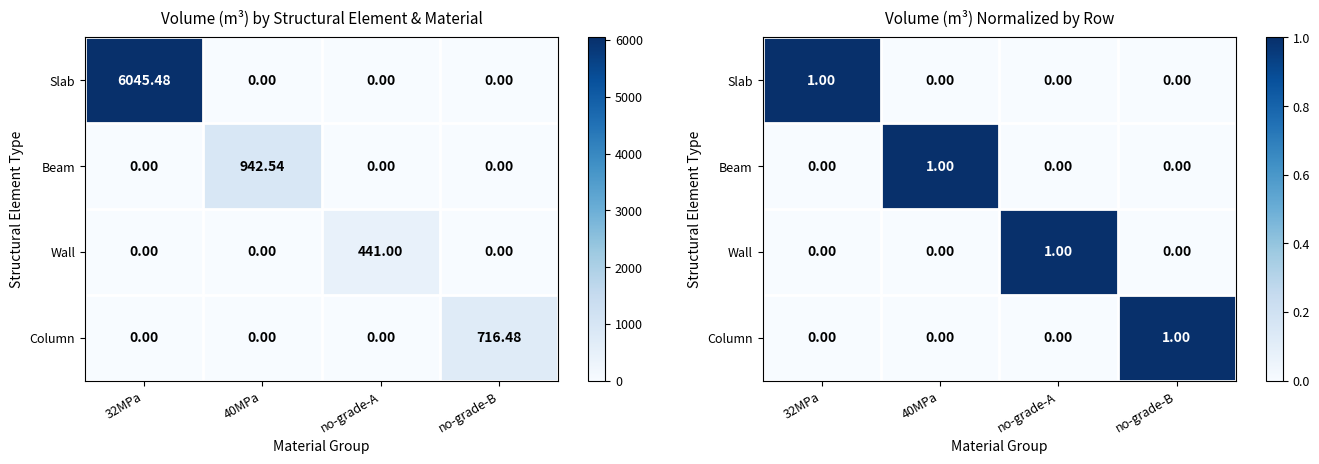

At which label does Wall reach its peak?

no-grade-A